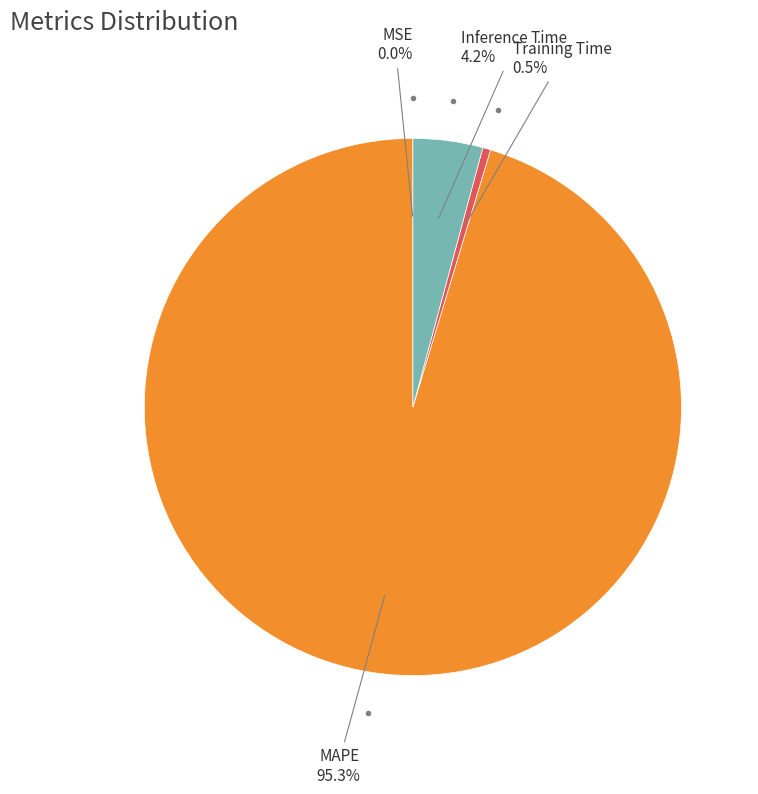

Is there any slice that represents more than half of the pie?

Yes